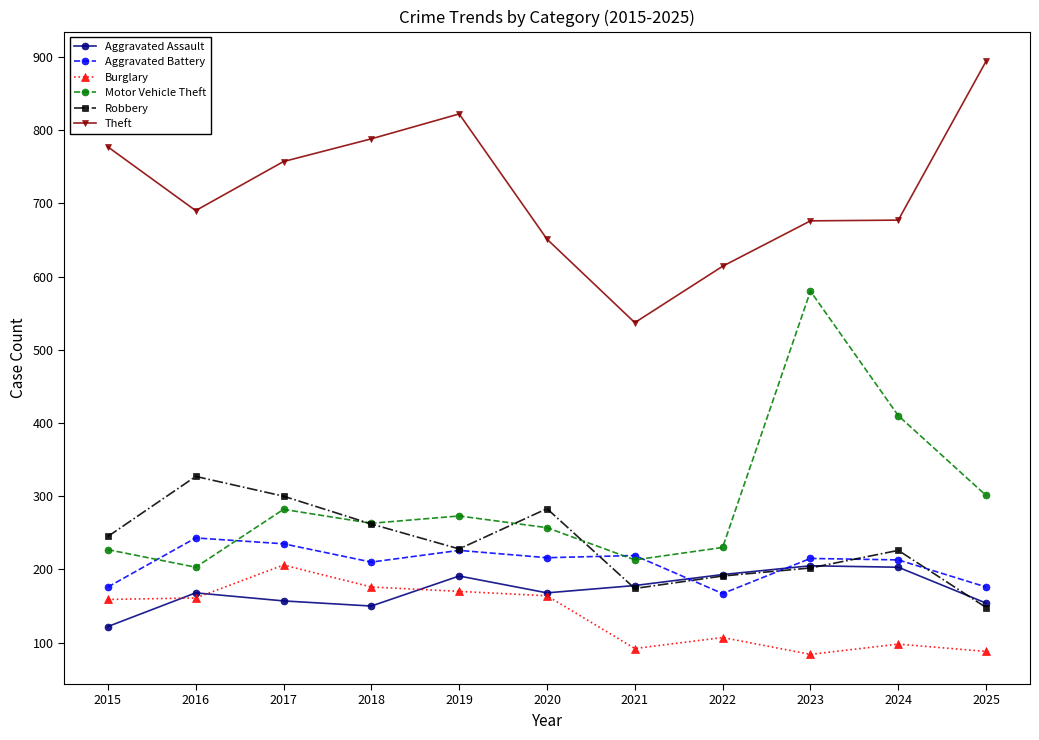

What is the sum of the Aggravated Assault values at 2020 and 2015?

290